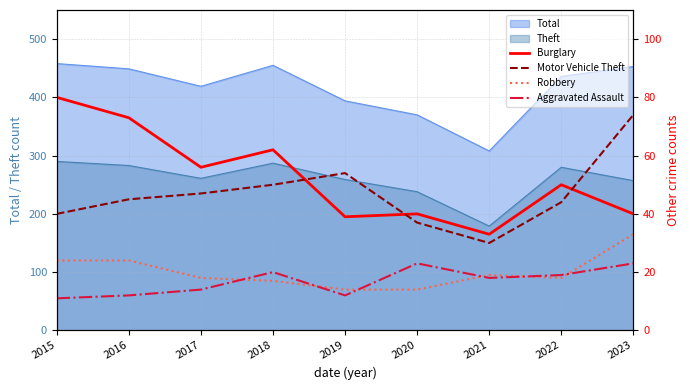

What is the maximum value shown in the chart?

80